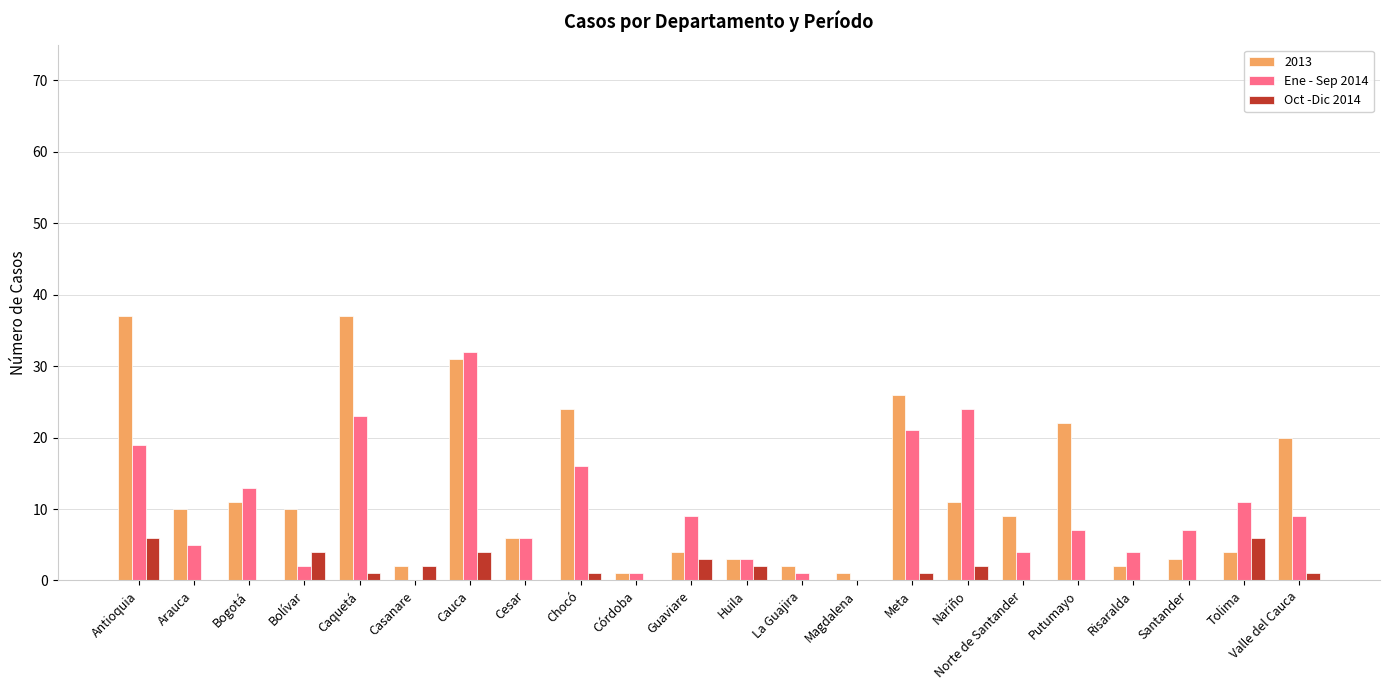

The value of 2013 at Caquetá is 37. True or false?

True